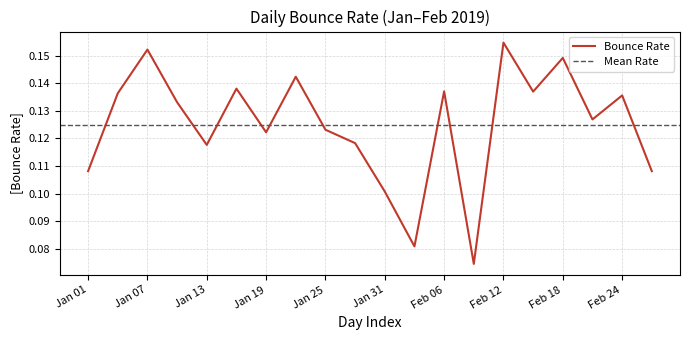

The Bounce Rate series shows 0.0 at Jan 13. True or false?

False